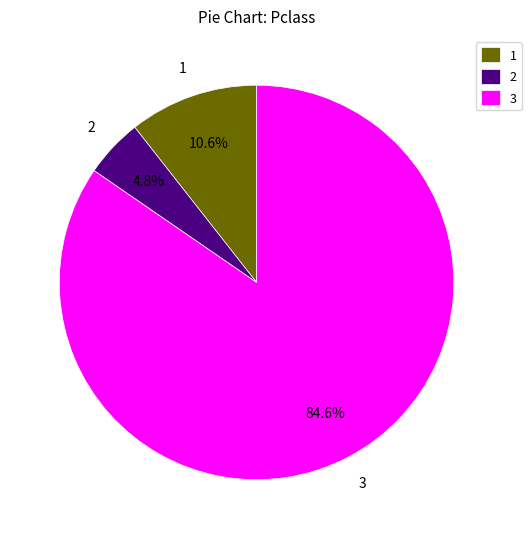

What is the ratio of the value at 3 to the value at 2?

17.6